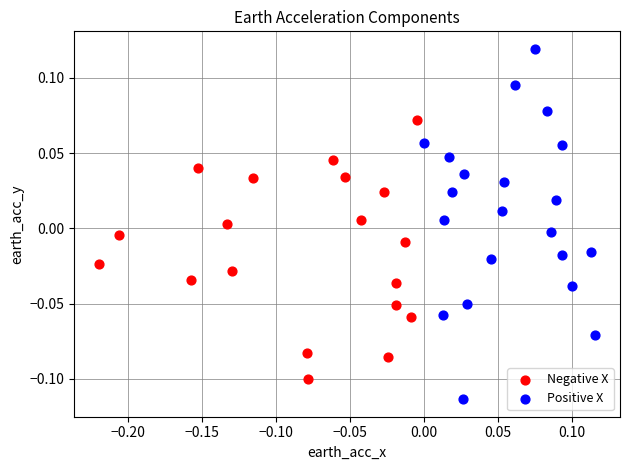

Which series has the widest spread of Y values?

Positive X